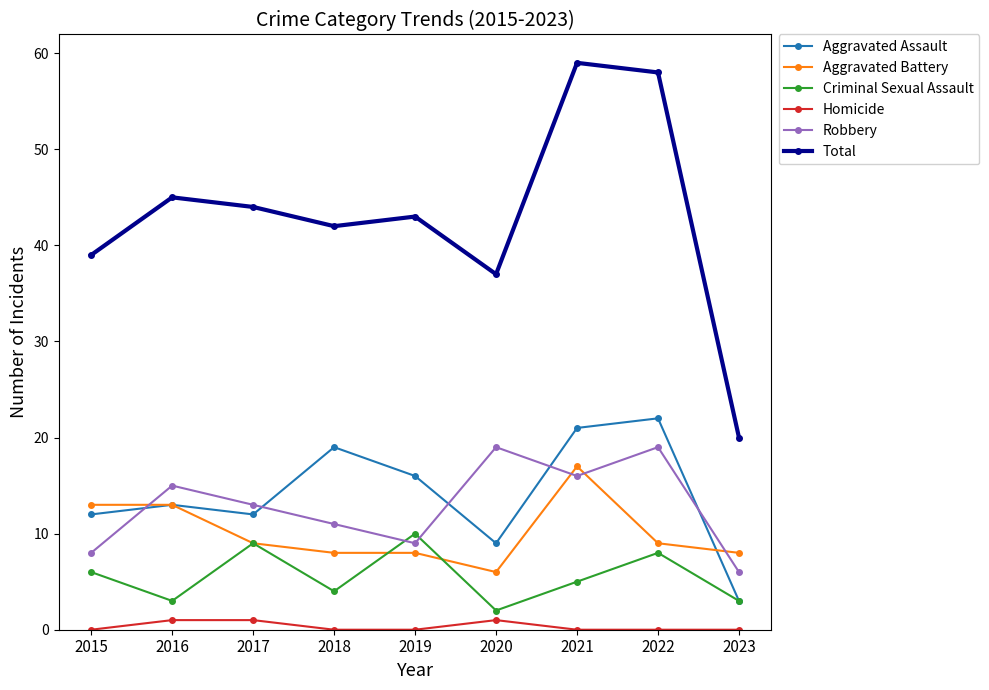

What is the greatest value displayed?

59